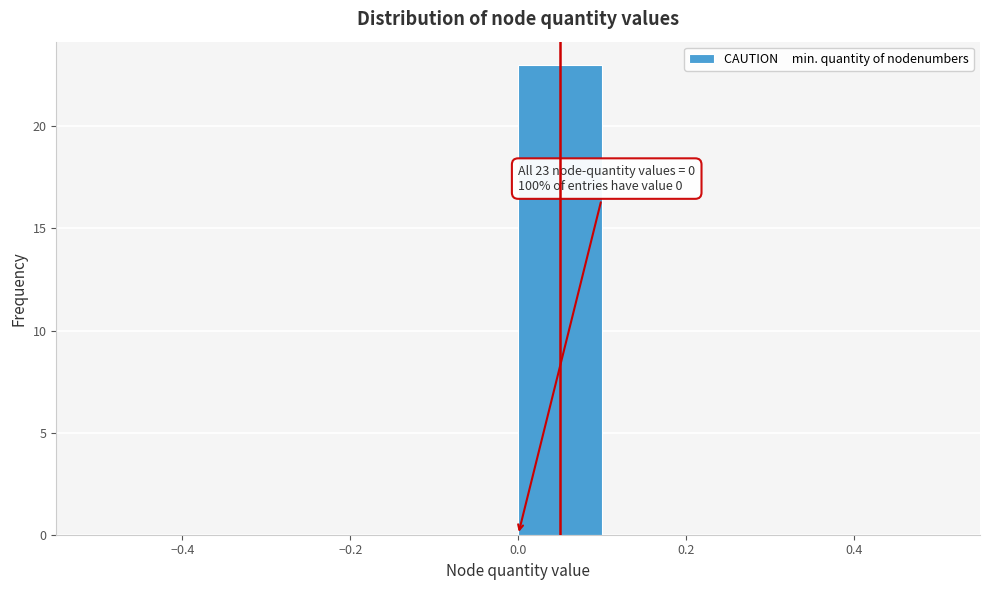

Which range on the x-axis has the tallest bar?

0.0 to 0.1